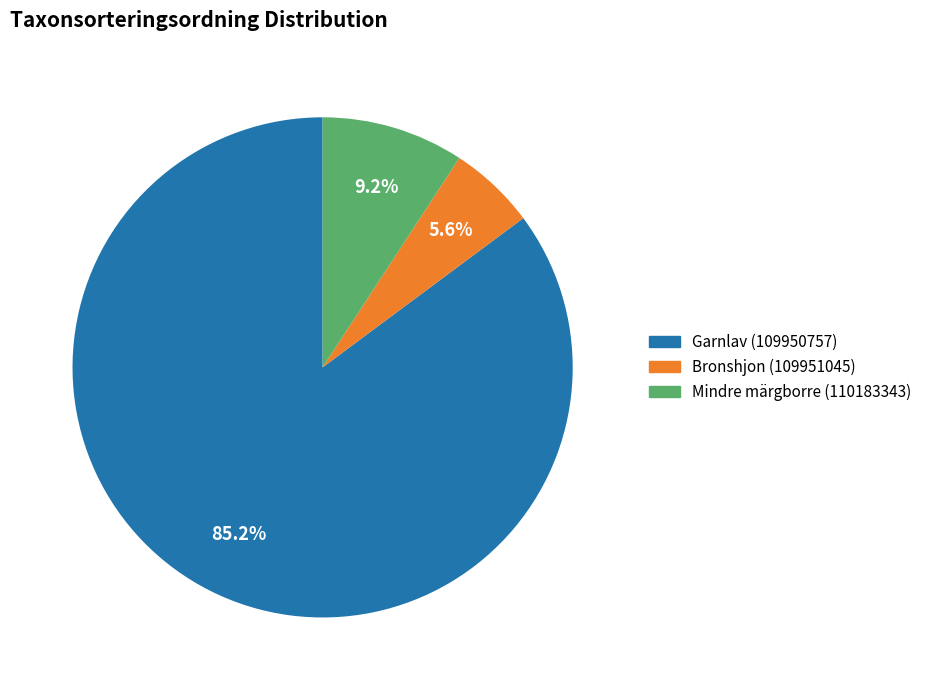

Between Mindre märgborre (110183343) and Garnlav (109950757), which is larger?

Garnlav (109950757)